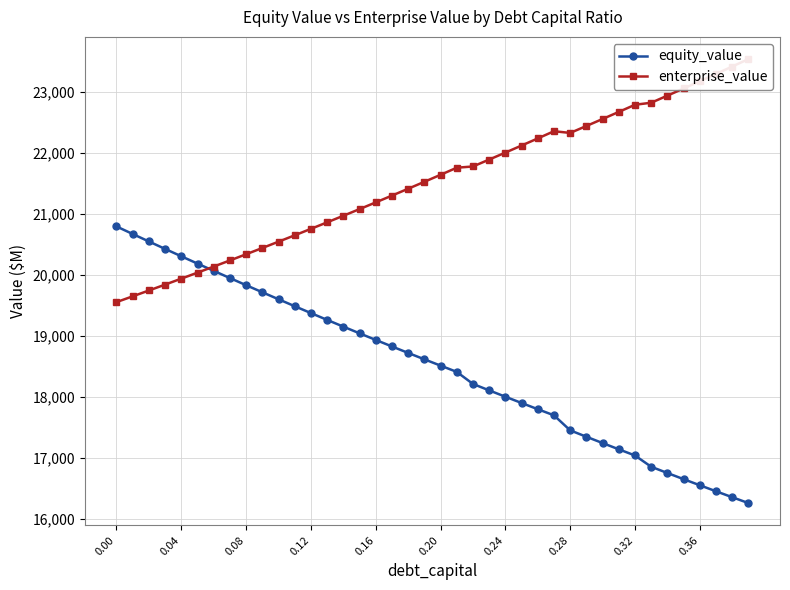

How many data points in equity_value are above 18615?

20